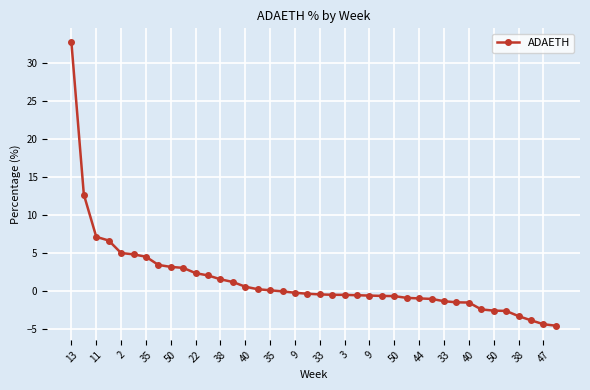

What is the greatest value displayed?

32.8